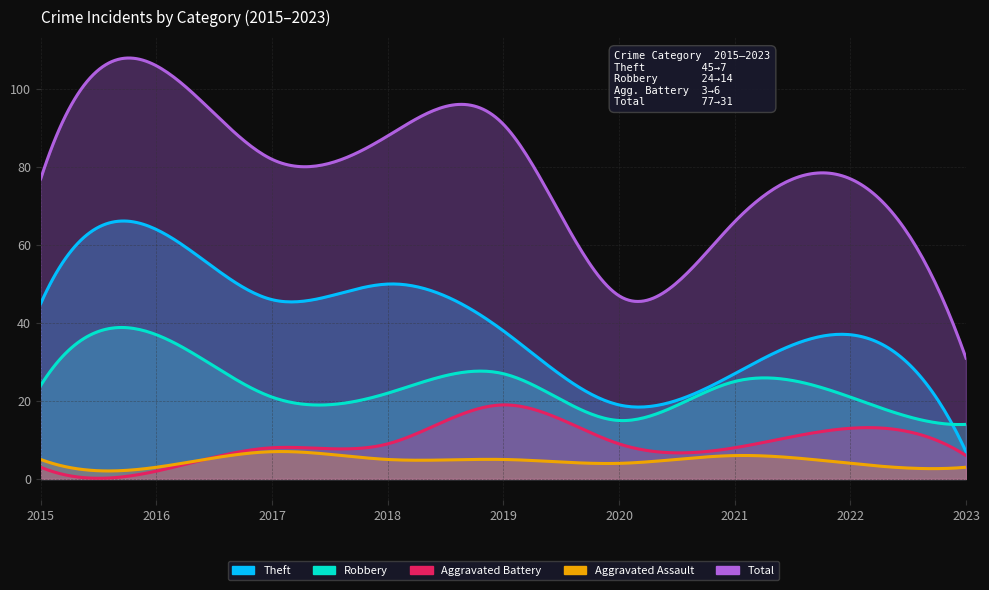

At 2017, list the series in order from smallest to largest.

Aggravated Assault, Aggravated Battery, Robbery, Theft, Total